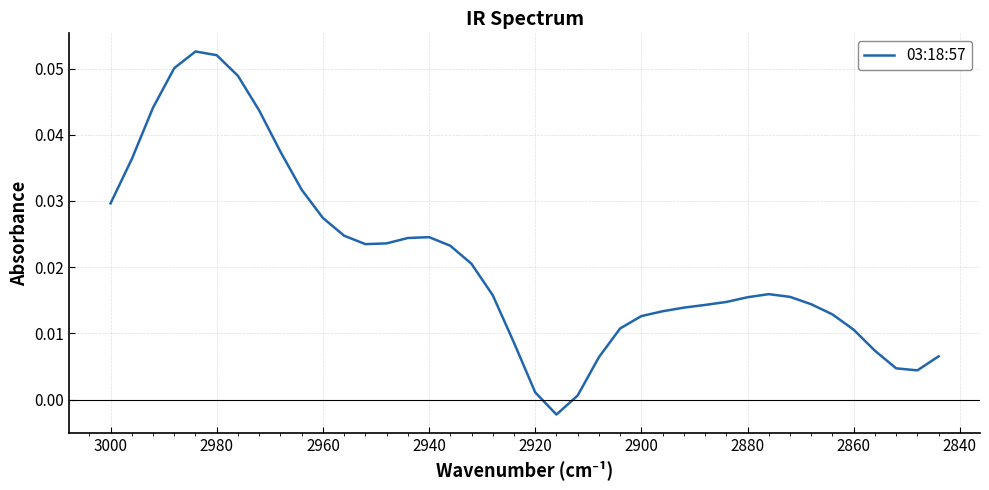

How many points are higher than both their immediate neighbors (excluding endpoints)?

3